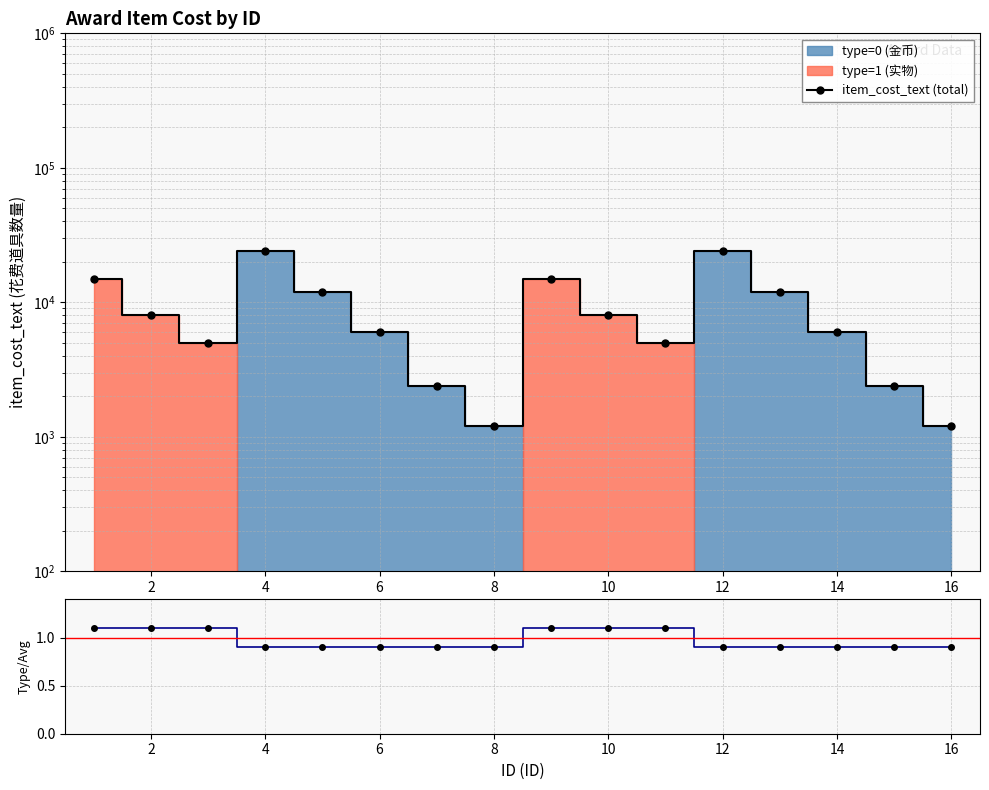

What is the sum of all item_cost_text (total) values?

147200.0